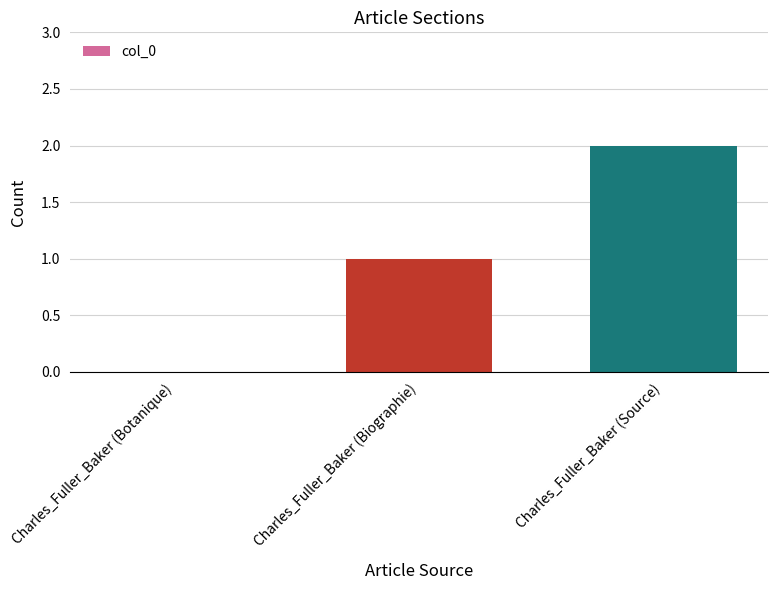

Reading left to right, what are all the values shown in this chart?

0	1	2